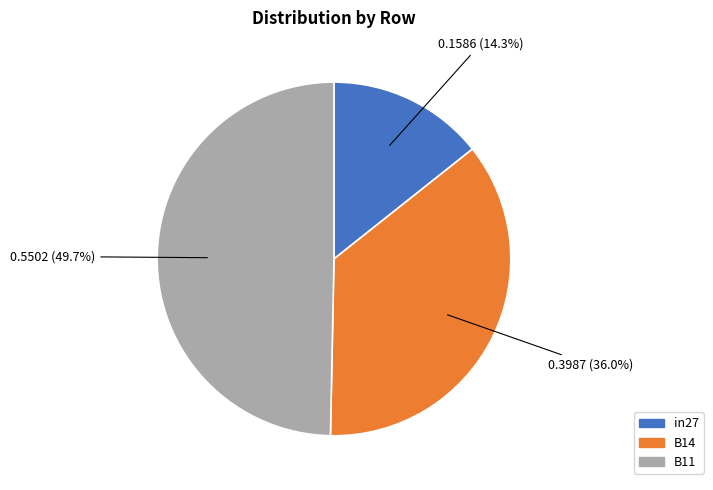

Count the number of slices in the pie.

3